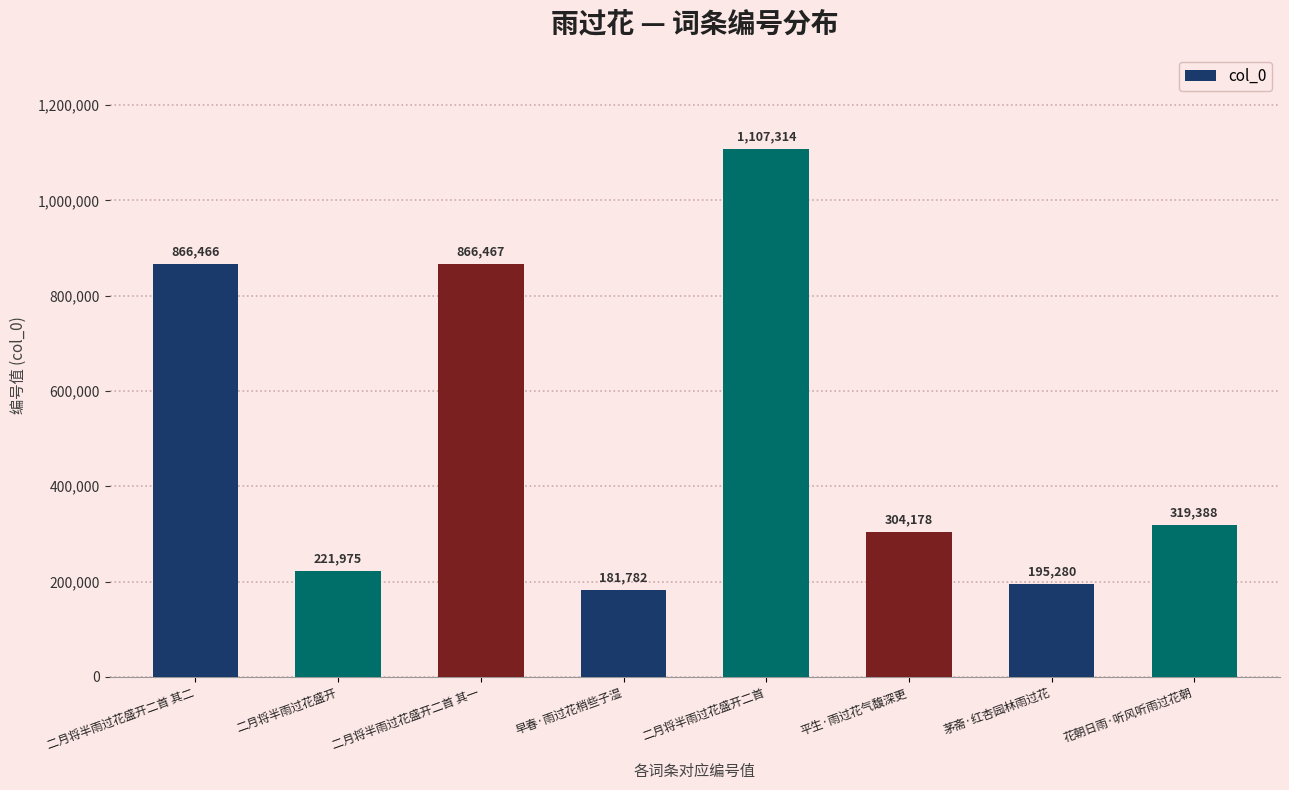

Which has a higher value, 二月将半雨过花盛开 or 花朝日雨·听风听雨过花朝?

花朝日雨·听风听雨过花朝